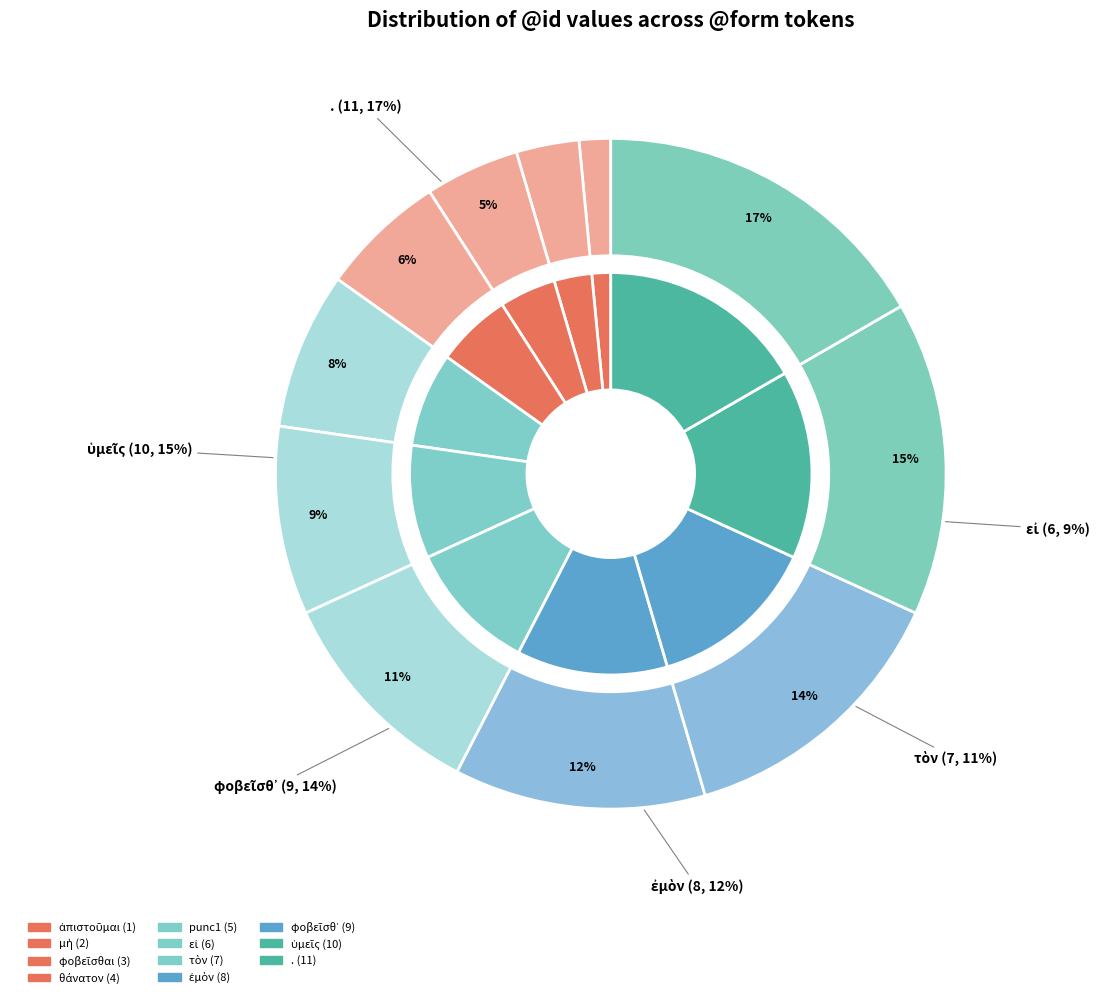

Between εἰ and φοβεῖσθαι, which is larger?

εἰ